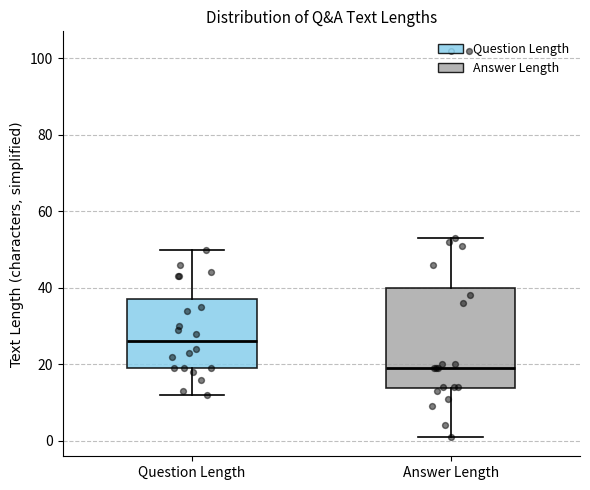

Where does the upper whisker of the box for Question Length end on the y-axis? The values are not printed on the chart, so give them approximately, as read against the axis.

50